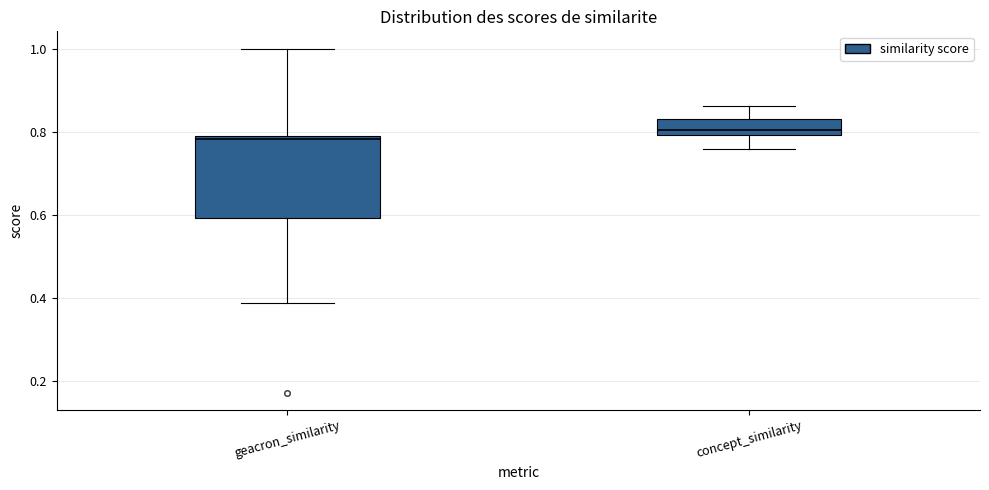

Comparing the boxes themselves (not the whiskers), which one is the tallest?

geacron_similarity